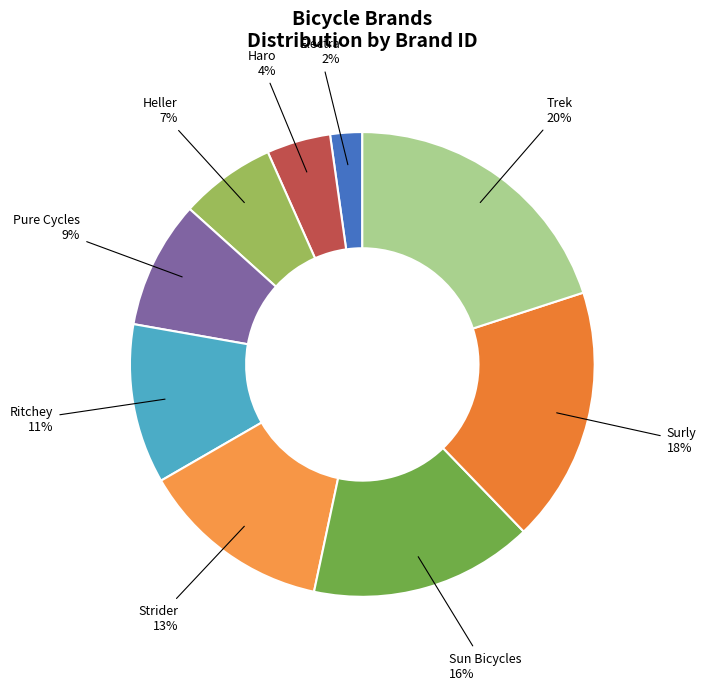

To the nearest percent, what percentage of the pie is Surly?

18%